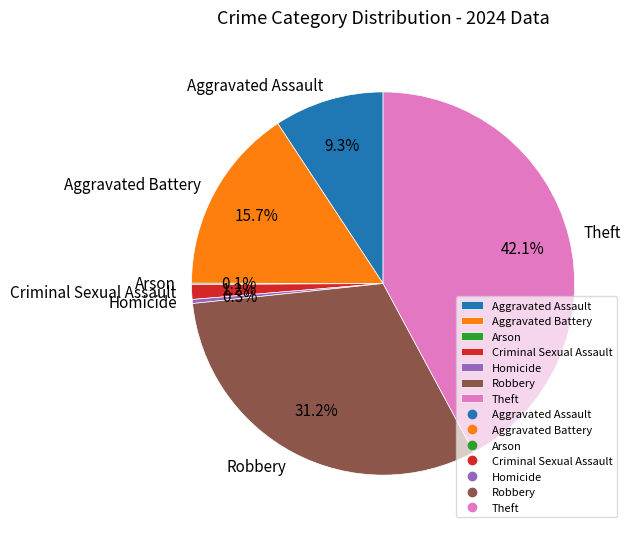

To the nearest percent, what portion does Aggravated Battery represent?

16%